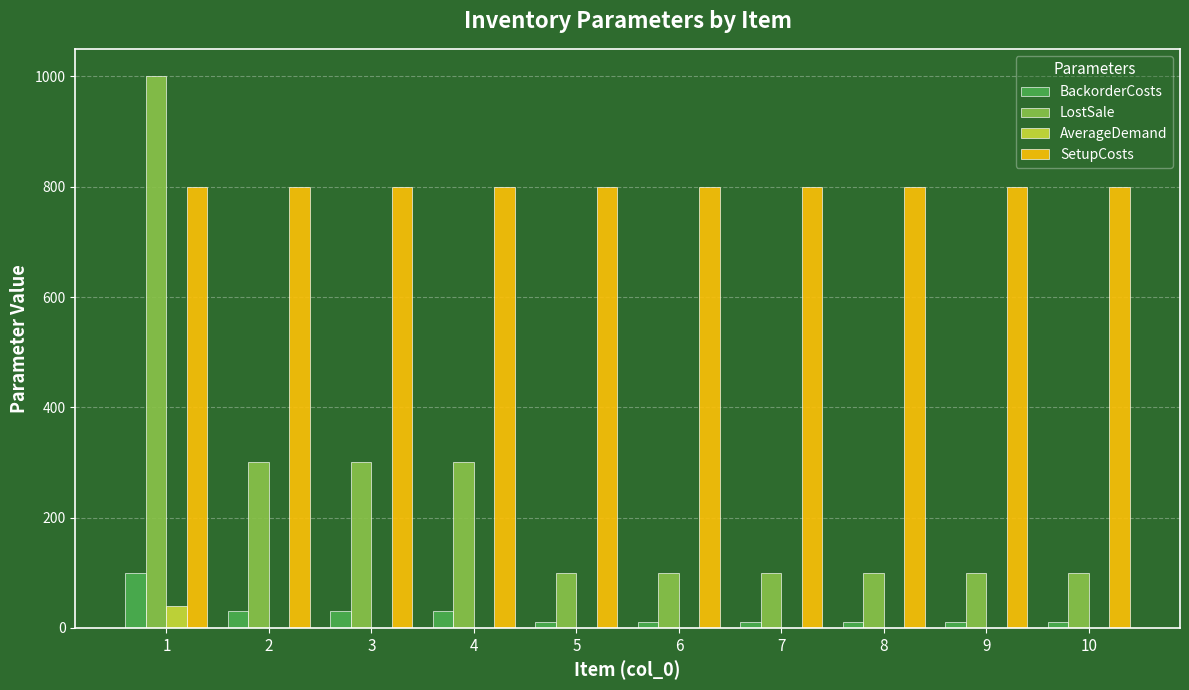

The value of SetupCosts at 9 is 374. True or false?

False